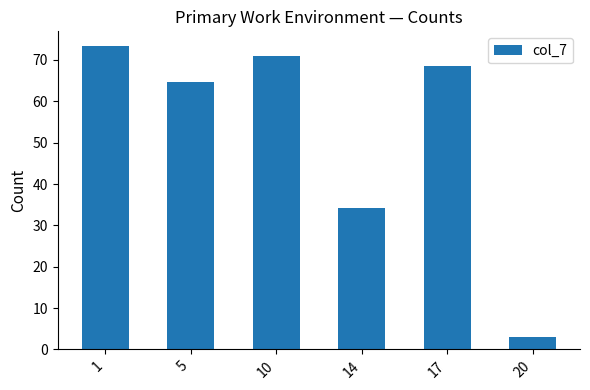

What is the maximum value shown in the chart?

73.3